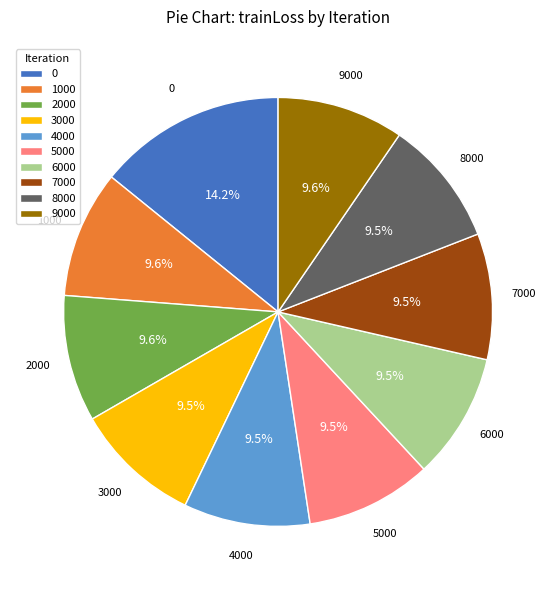

The 4000 slice represents 19% of the pie. True or false?

False